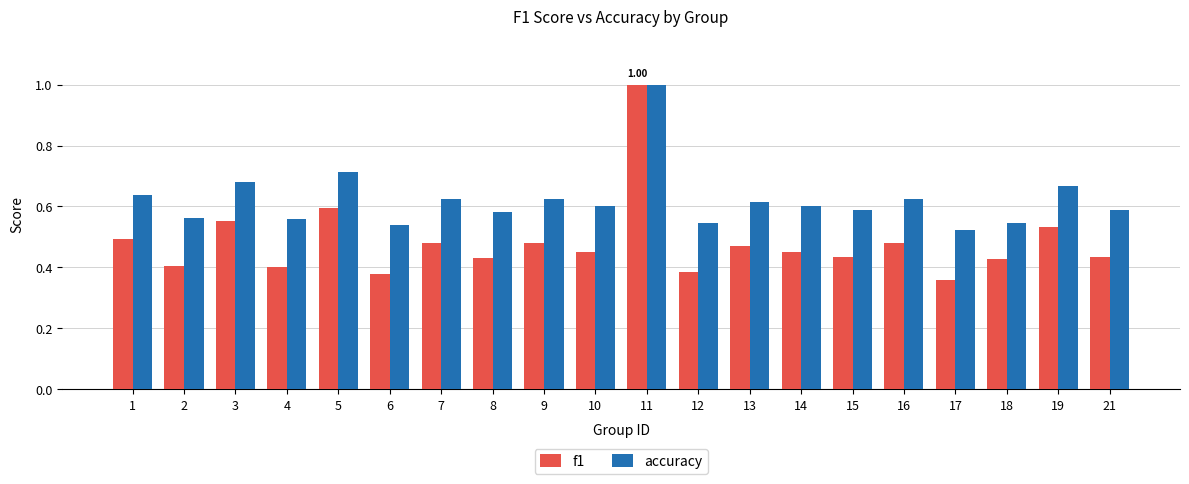

Count the f1 values in the range 0 to 1.

20